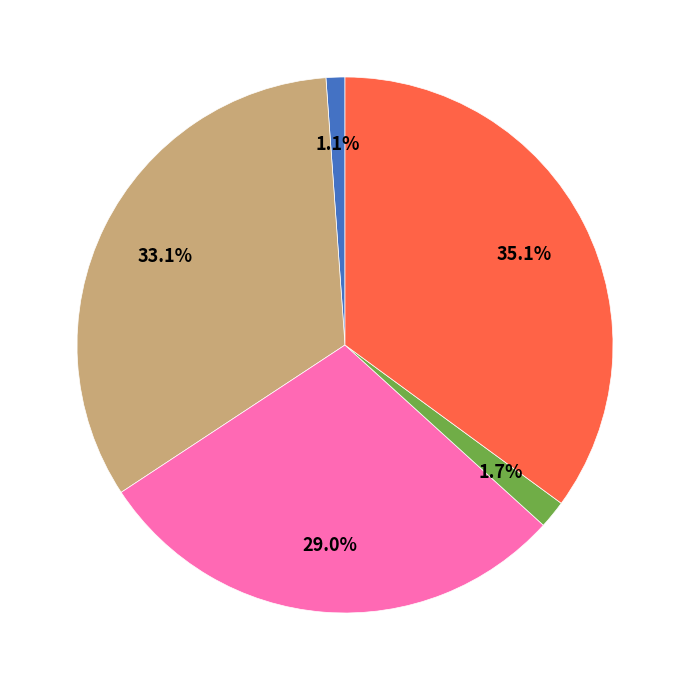

Does any single category account for the majority?

No